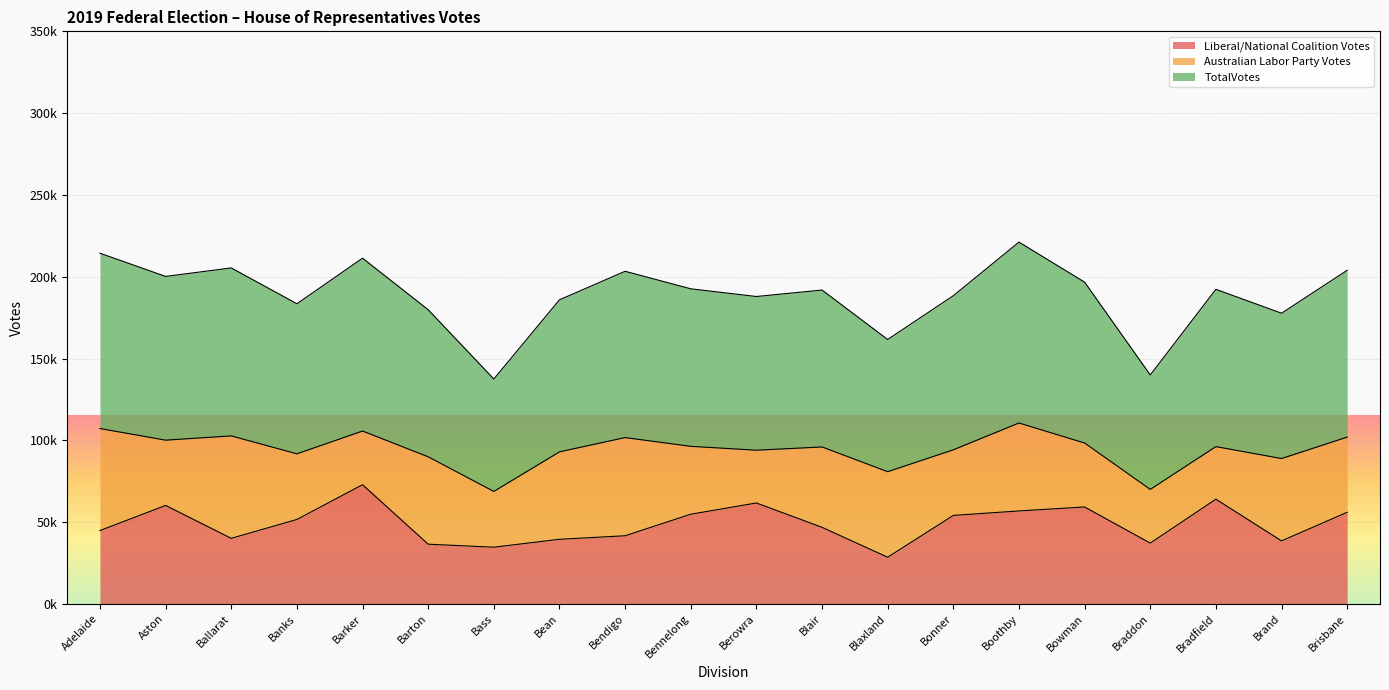

How many values in the TotalVotes series are below 96143?

10